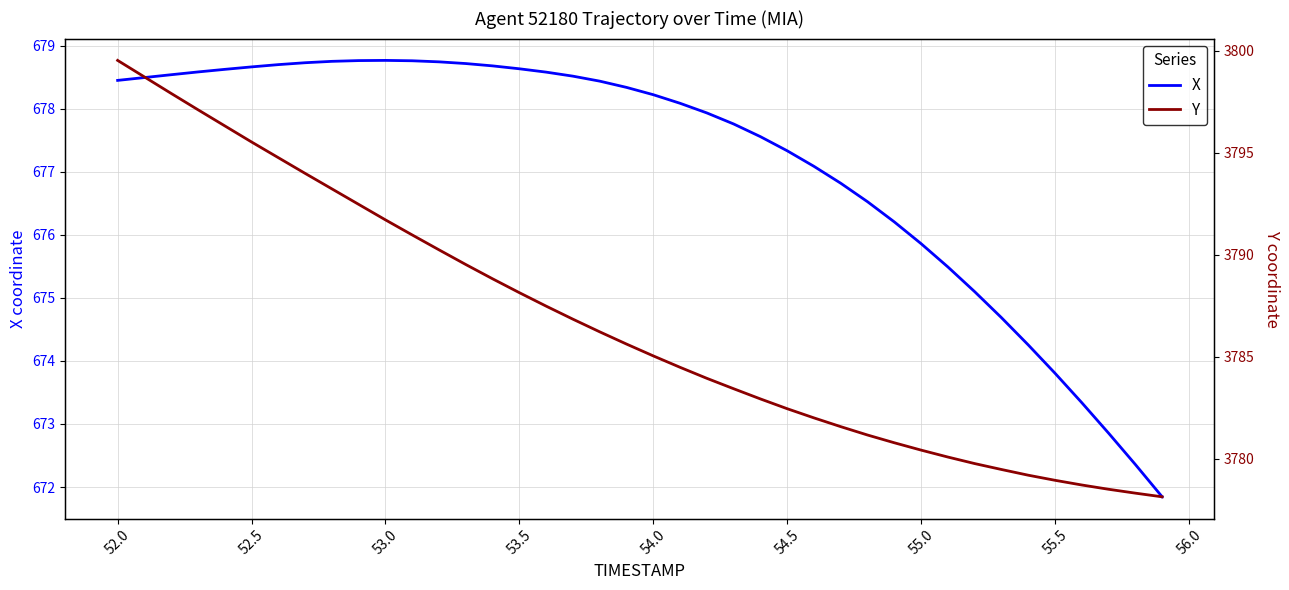

True or false: X and Y cross at least once.

False